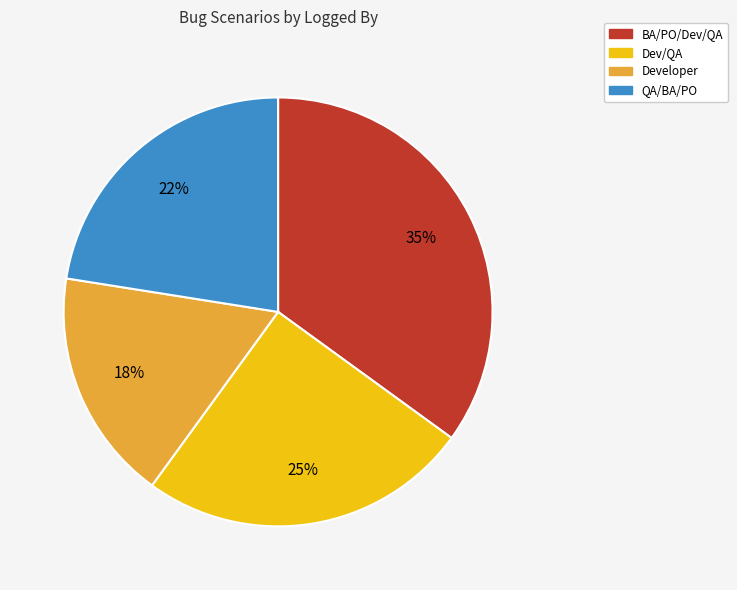

Does any single category account for the majority?

No